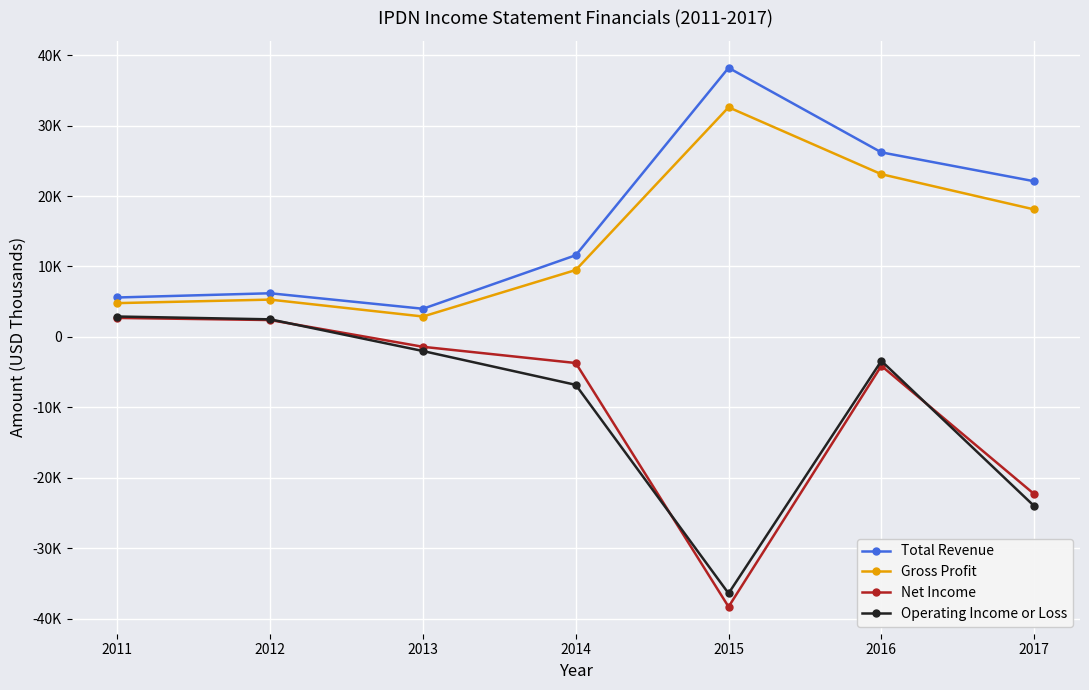

True or false: Net Income and Gross Profit cross at least once.

False